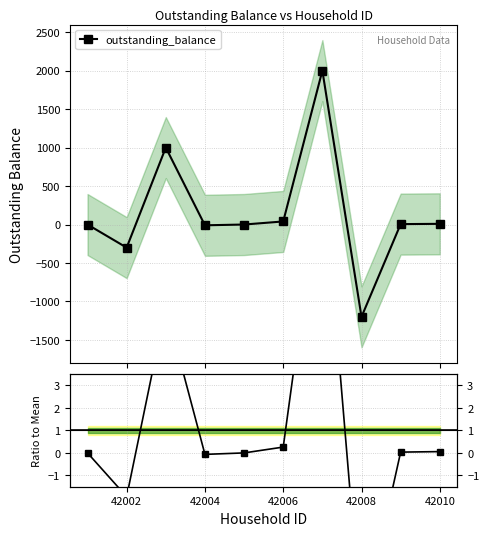

How many values in the Ratio to Mean series exceed 0?

5